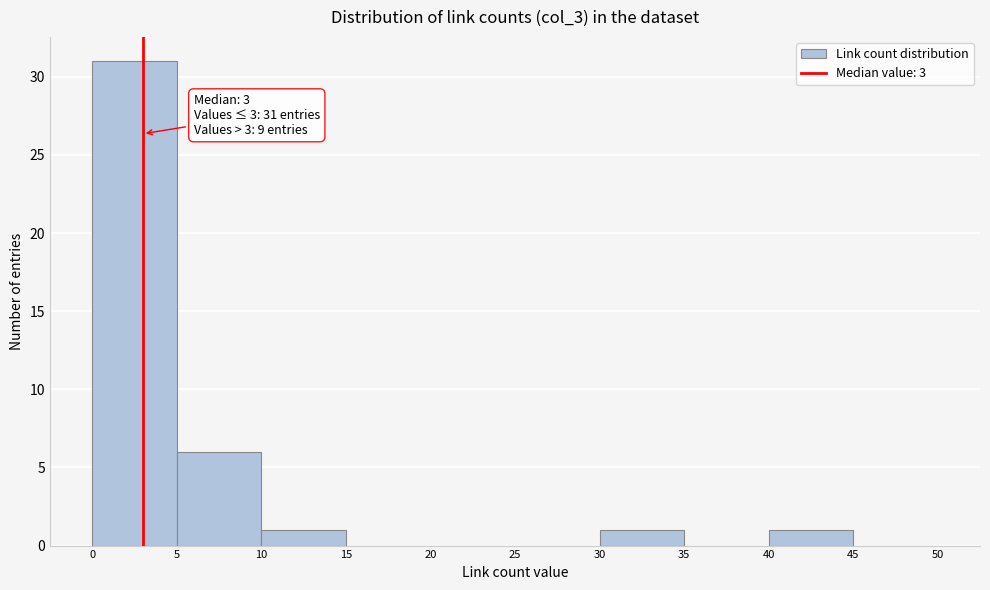

Which range on the x-axis has the tallest bar?

0 to 5